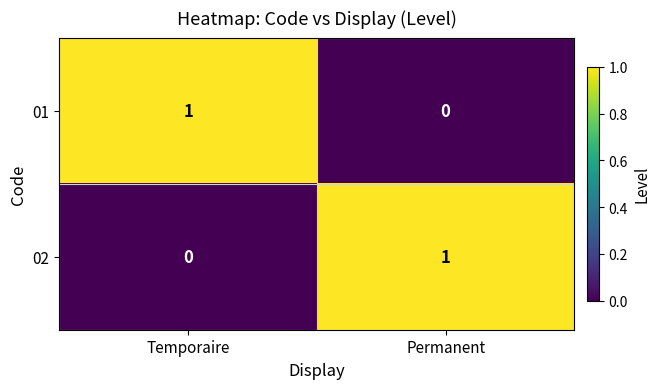

The 01 series shows 2 at Temporaire. True or false?

False